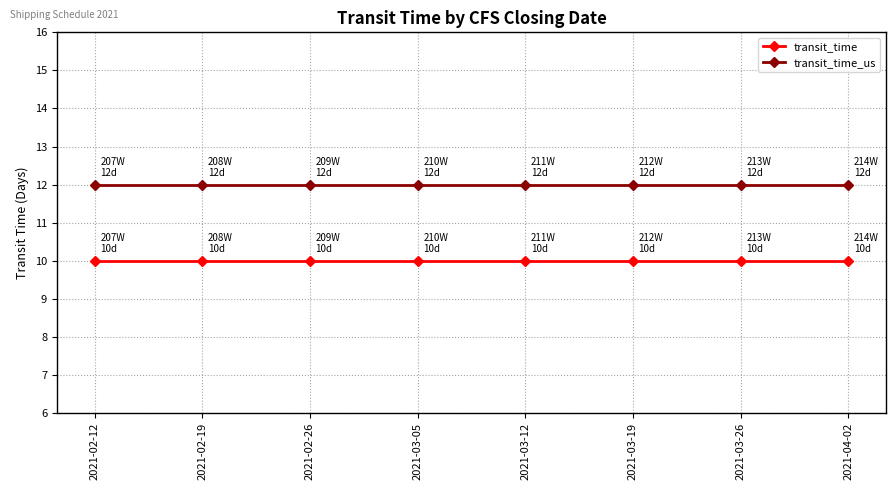

True or false: transit_time_us and transit_time intersect in this chart.

False